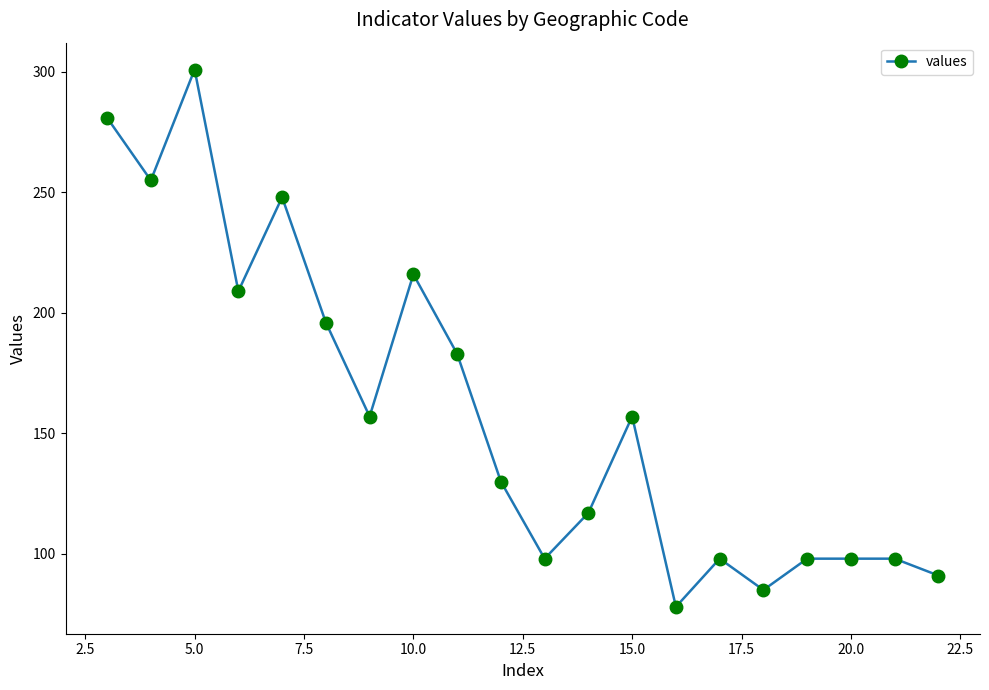

What is the value of the 8th point from the left?

216